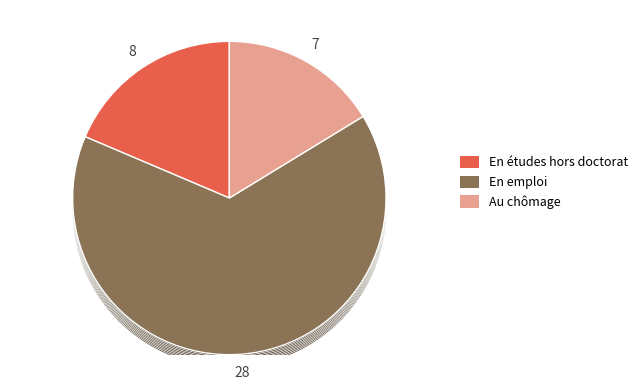

The + slice represents 19% of the pie. True or false?

True